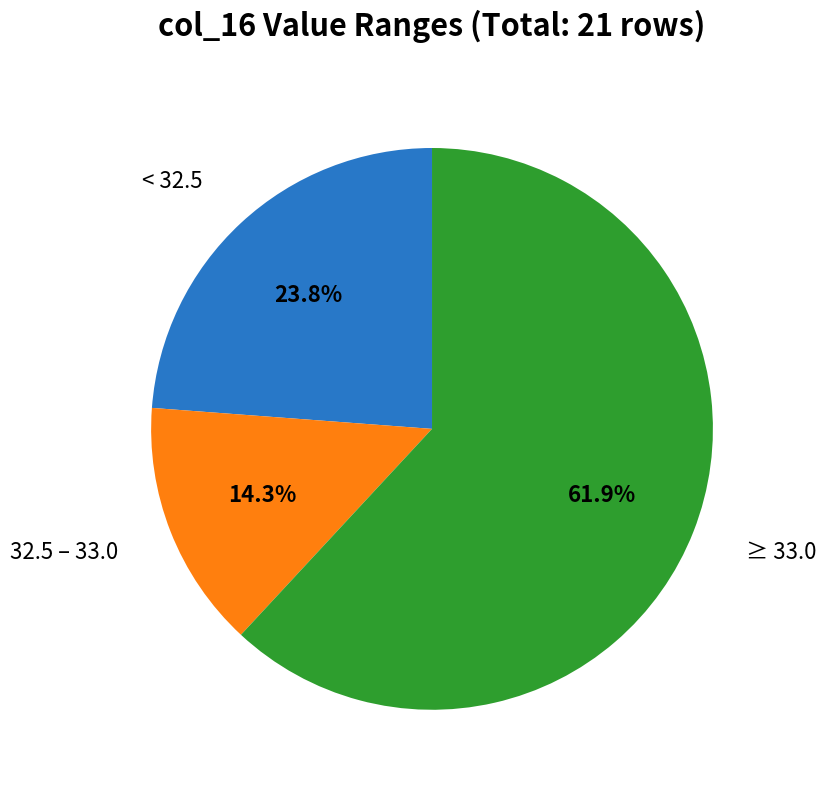

Is there any slice that represents more than half of the pie?

Yes